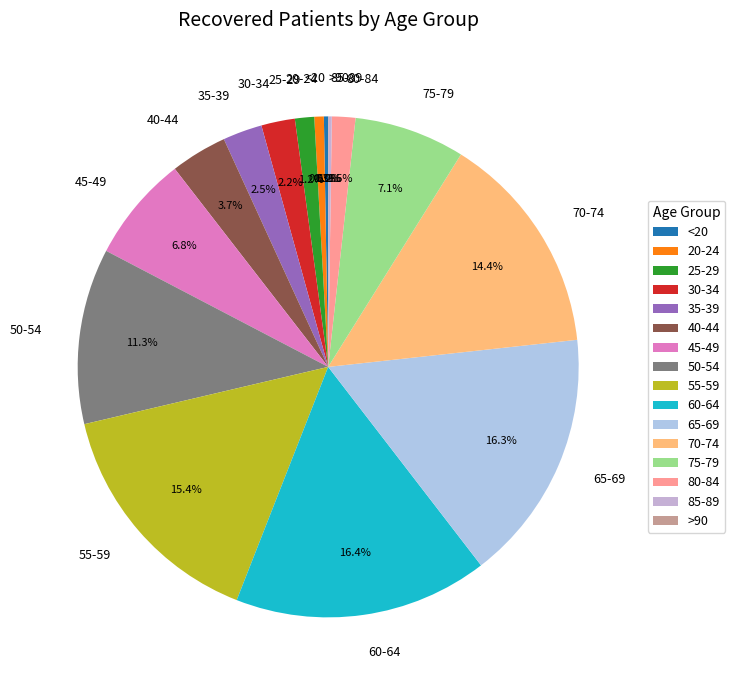

Is there a majority slice in this chart?

No